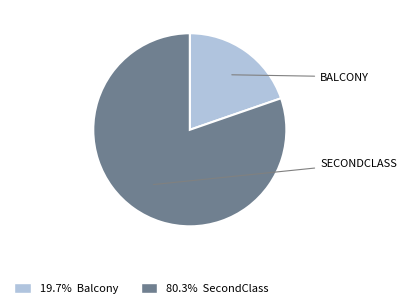

Is there any slice that represents more than half of the pie?

Yes